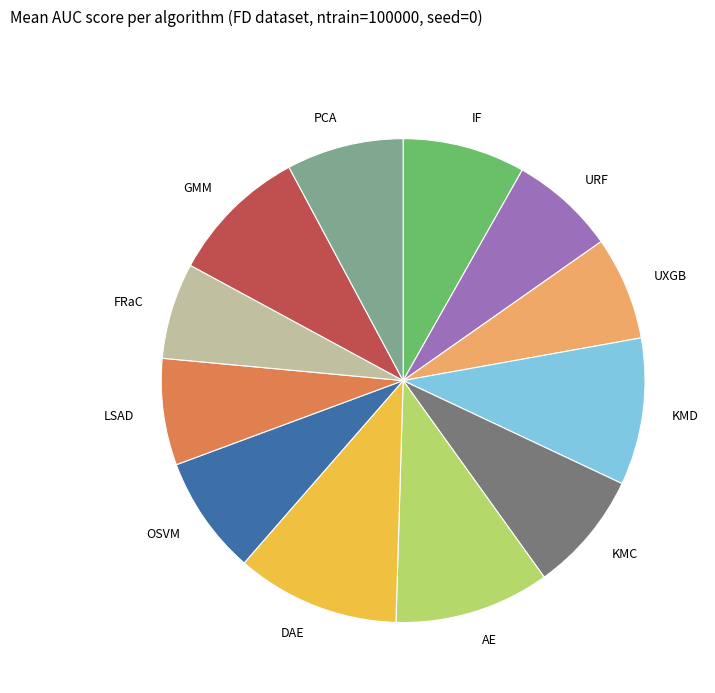

Is it true that LSAD is 1% of the pie?

False